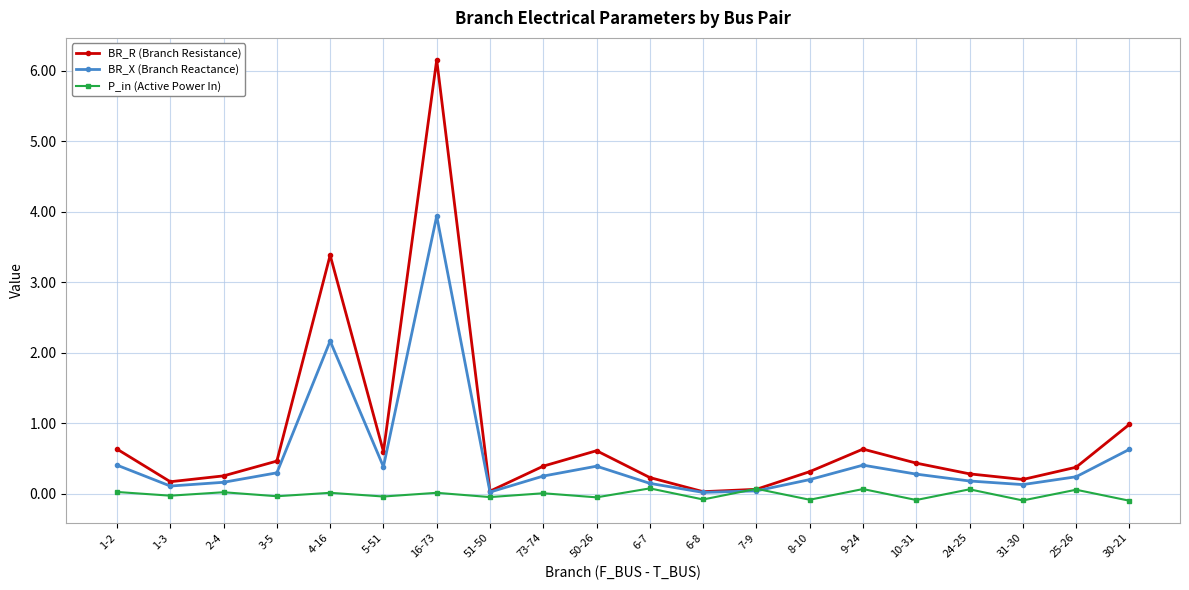

What is the difference between the maximum and minimum values in the BR_X (Branch Reactance) series?

3.9